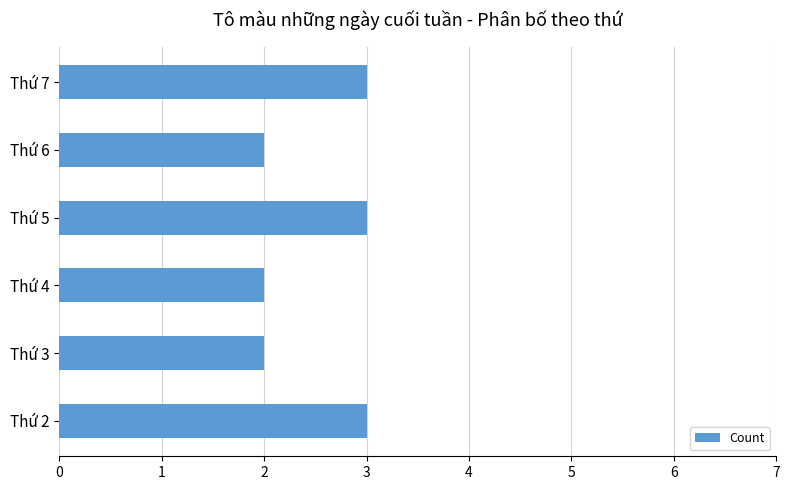

What is the sum of all values?

15